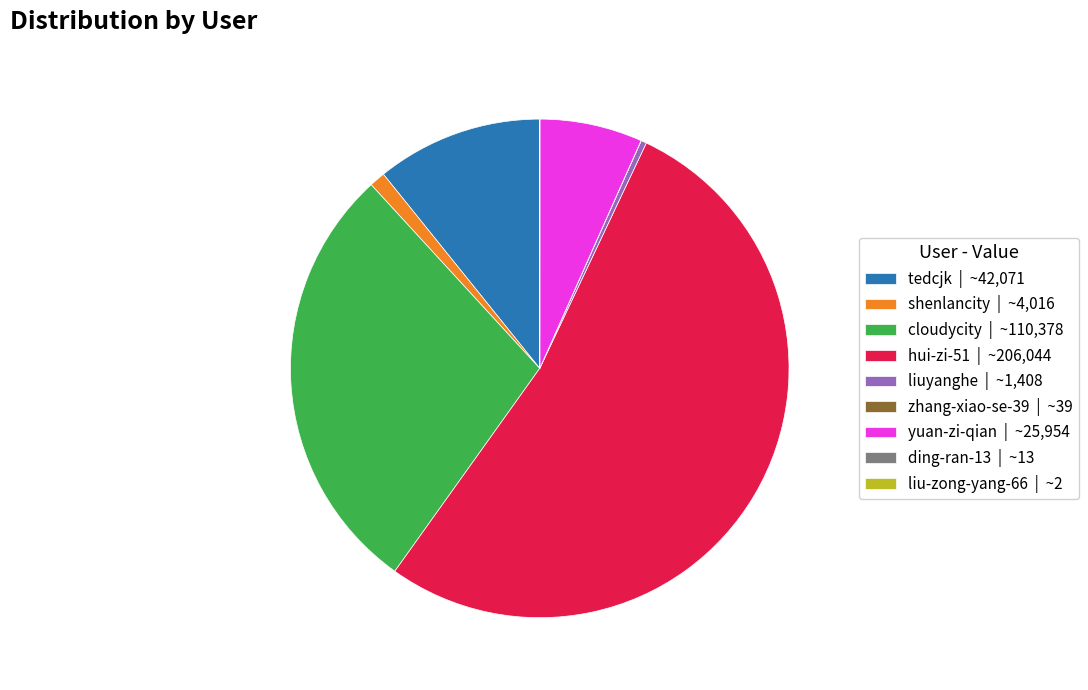

Is there any slice that represents more than half of the pie?

Yes